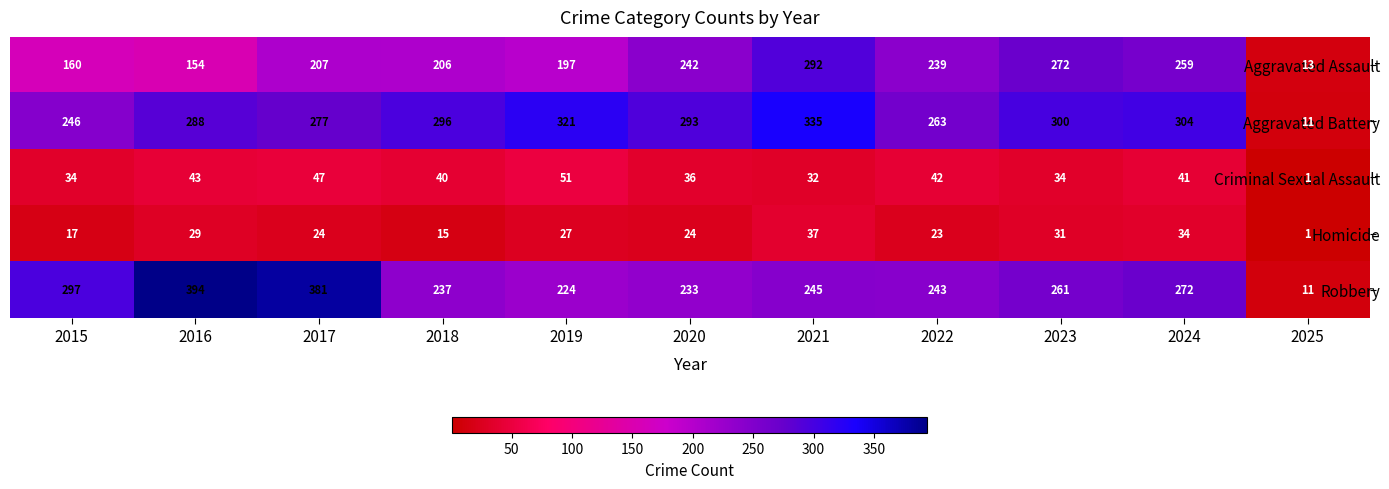

What is the approximate value of Aggravated Battery at 2023, to the nearest 5?

300